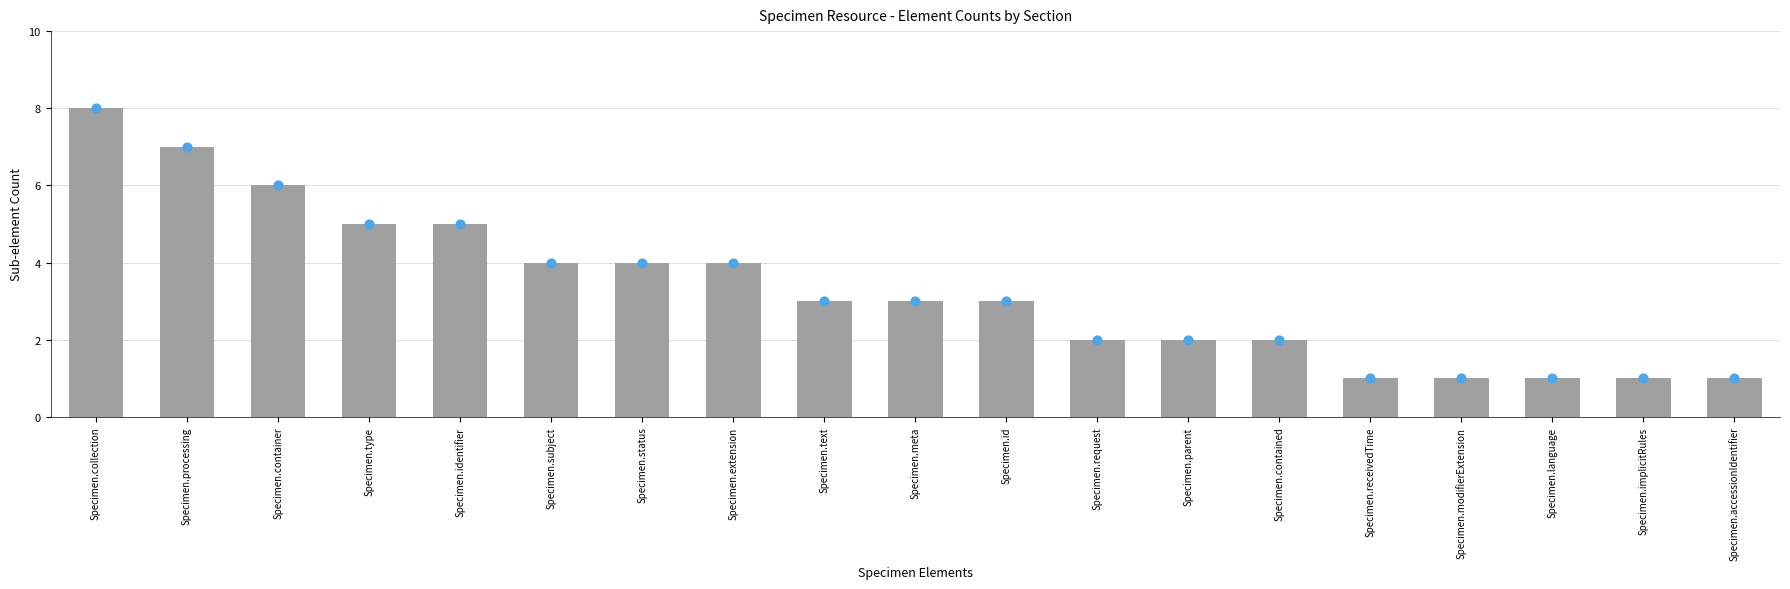

What is the change in value from Specimen.subject to Specimen.meta?

-1